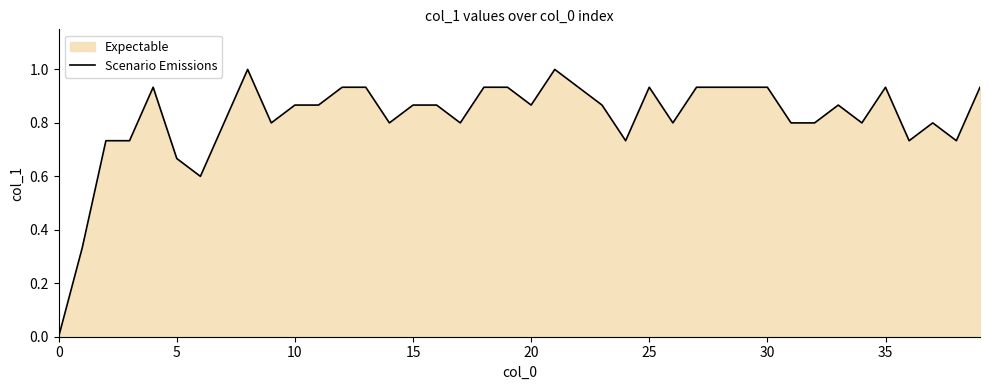

What is the difference between the maximum and minimum values?

1.0